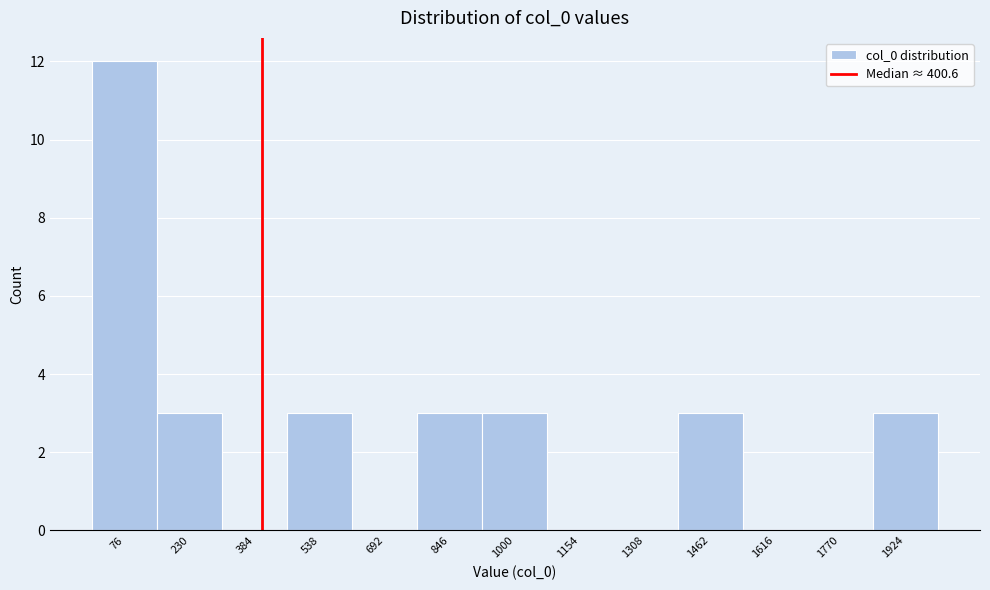

Reading left to right, transcribe this chart: for each bar, give the range it covers on the x-axis and its height. Neither the bar edges nor the heights are printed on the chart, so give them approximately, as read against the axes.

0 to 160: 12
160 to 300: 3
300 to 460: 0
460 to 620: 3
620 to 760: 0
760 to 920: 3
920 to 1080: 3
1080 to 1240: 0
1240 to 1380: 0
1380 to 1540: 3
1540 to 1700: 0
1700 to 1840: 0
1840 to 2000: 3